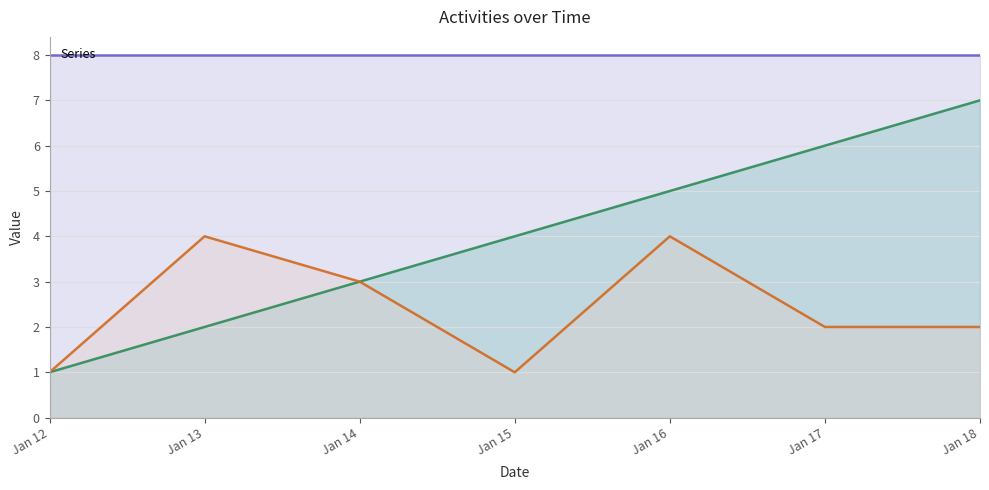

Between Jan 16 and Jan 17, which series saw the biggest shift?

_id_project